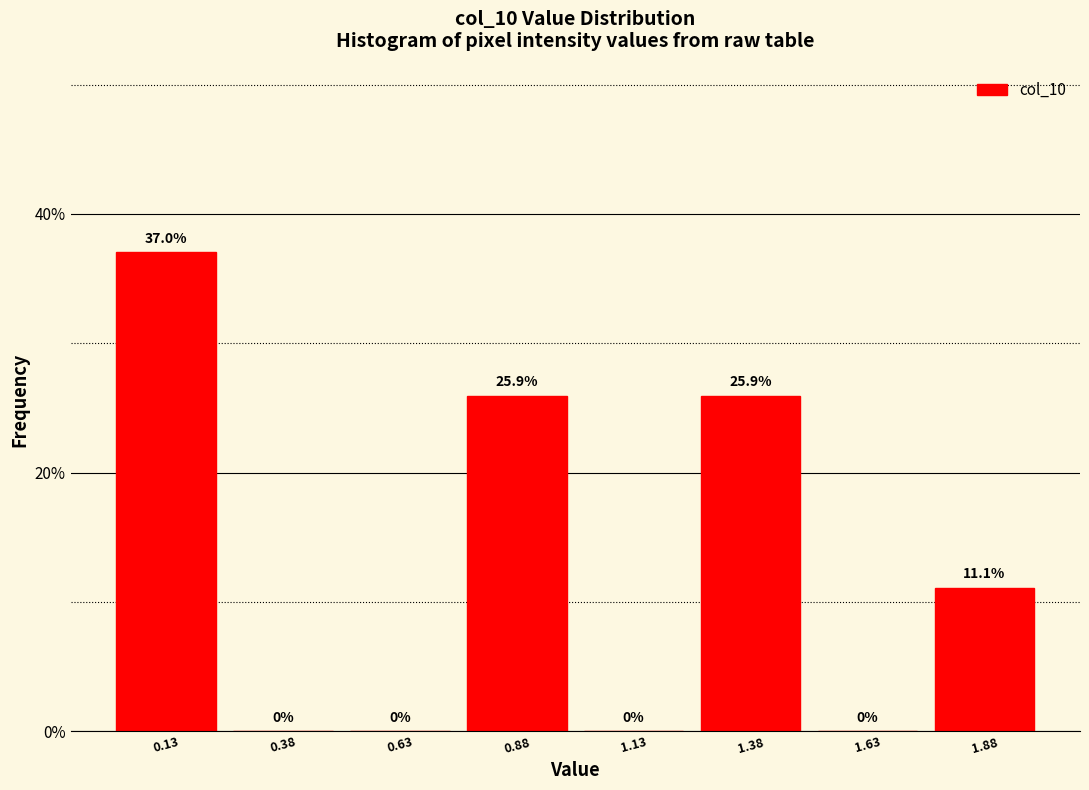

How tall is the bar that spans 1.75 to 2.00 on the x-axis? The bar edges are not printed on the chart, so give them approximately, as read against the axis.

11.1